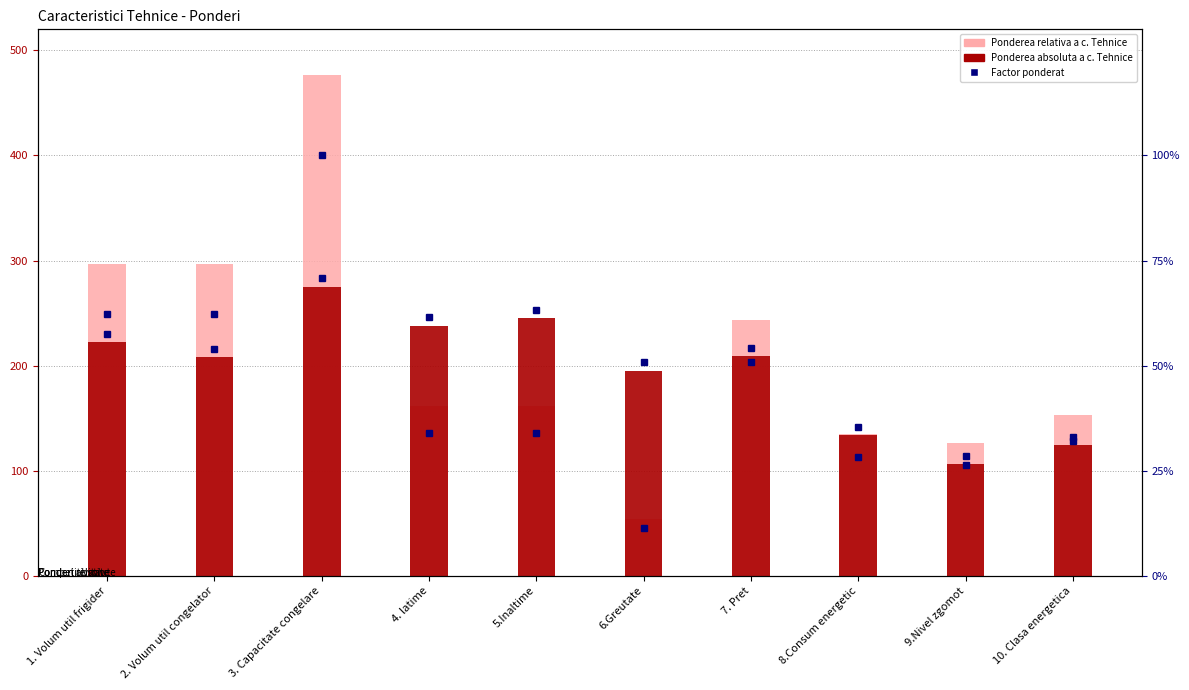

Which series has the largest range (max minus min)?

Ponderea relativa